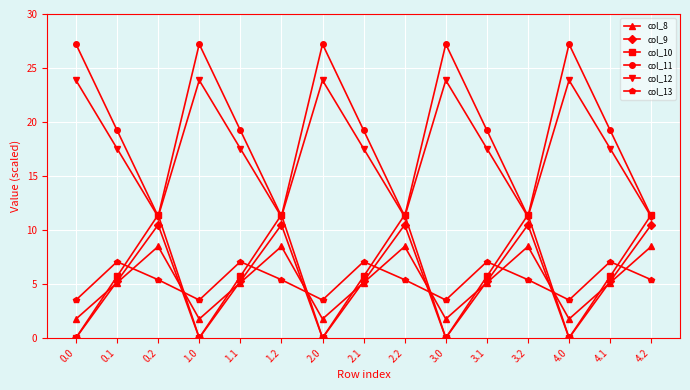

At which category does col_11 reach its first local peak?

1.0